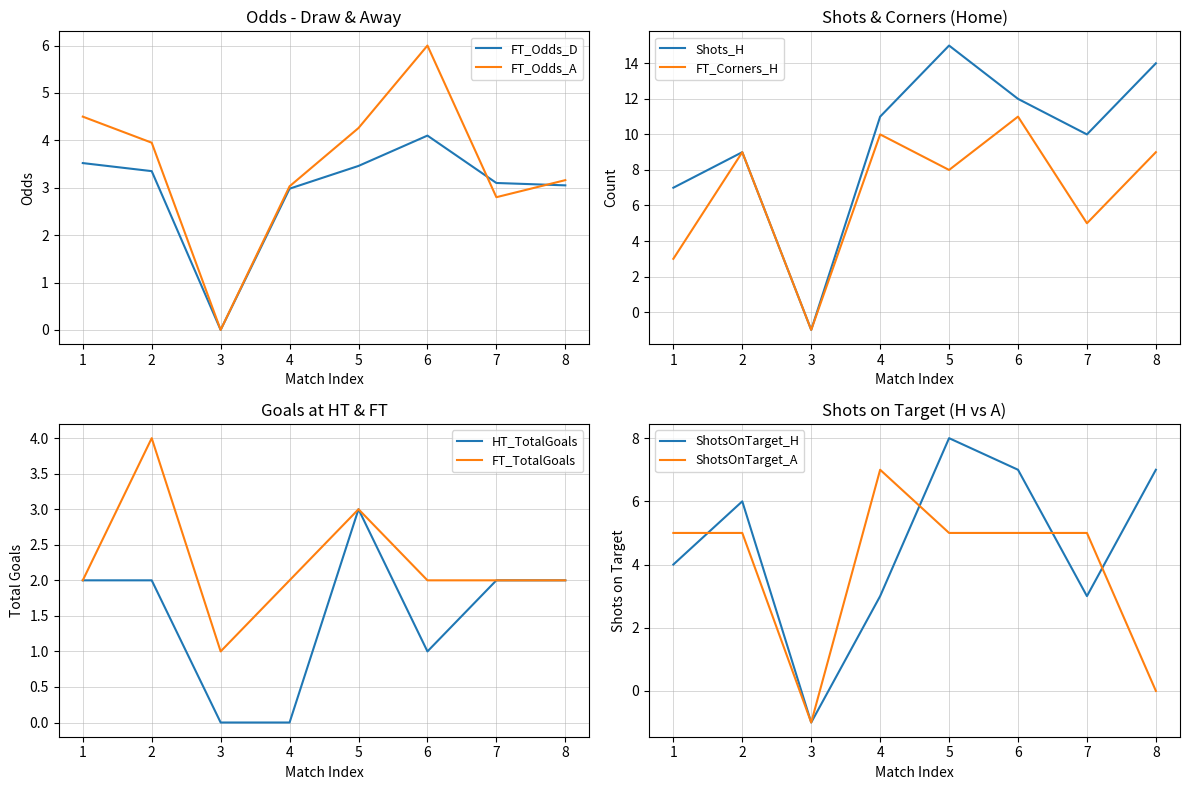

What is the maximum value for FT_Odds_A?

6.0